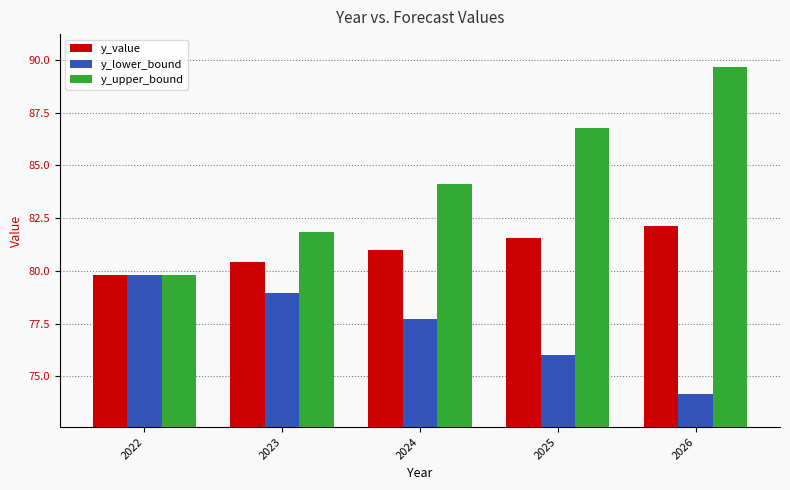

Reading left to right, extract all data points from this chart.

y_value: 79.8	80.4	81.0	81.6	82.1
y_lower_bound: 79.8	78.9	77.7	76.0	74.1
y_upper_bound: 79.8	81.9	84.1	86.8	89.7